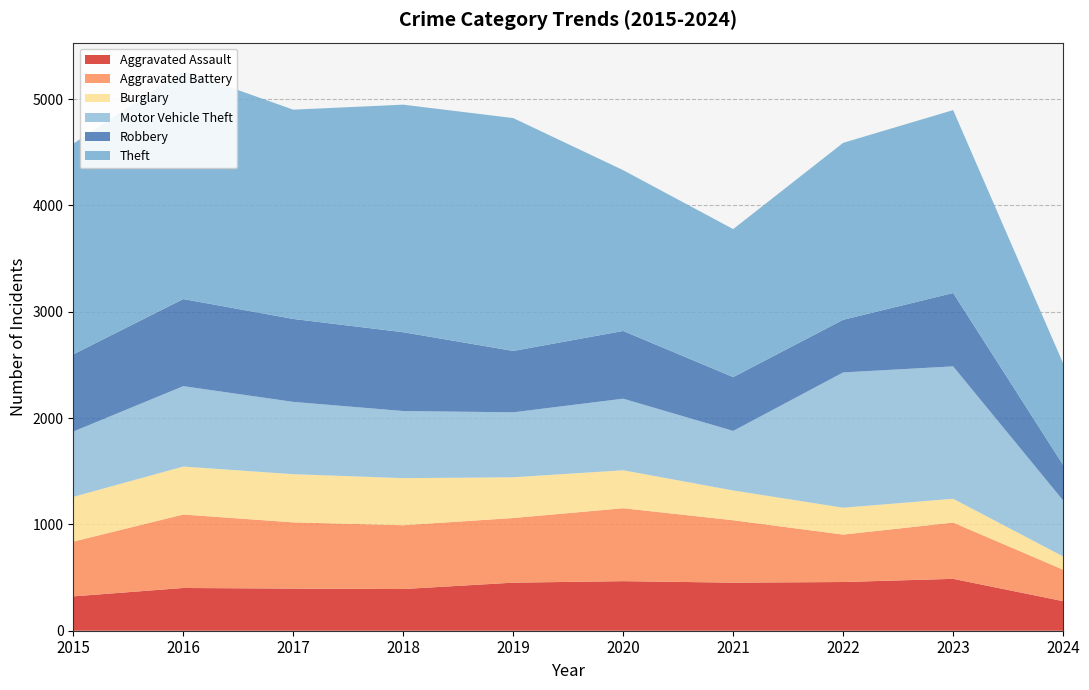

Reading right to left, what are all the values shown in this chart?

Aggravated Assault: 2024=278	2023=488	2022=458	2021=452	2020=466	2019=452	2018=392	2017=396	2016=402	2015=323
Aggravated Battery: 2024=296	2023=529	2022=446	2021=587	2020=686	2019=608	2018=600	2017=623	2016=691	2015=515
Burglary: 2024=125	2023=224	2022=253	2021=280	2020=357	2019=383	2018=443	2017=453	2016=451	2015=421
Motor Vehicle Theft: 2024=526	2023=1245	2022=1272	2021=560	2020=673	2019=611	2018=631	2017=680	2016=756	2015=614
Robbery: 2024=334	2023=690	2022=495	2021=506	2020=637	2019=577	2018=741	2017=780	2016=819	2015=726
Theft: 2024=956	2023=1720	2022=1664	2021=1392	2020=1512	2019=2190	2018=2140	2017=1968	2016=2148	2015=1981